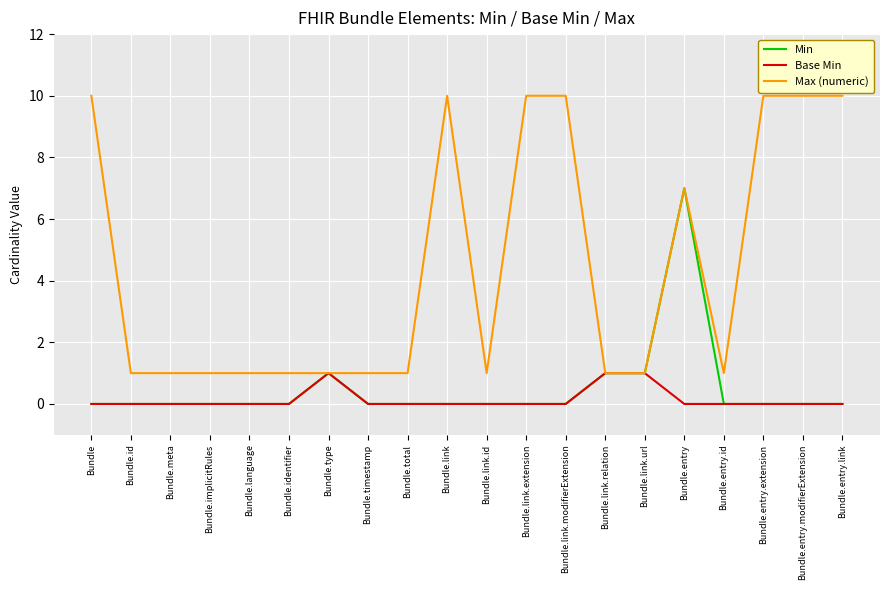

Reading left to right, list all the values displayed in this chart.

Min: Bundle=0	Bundle.id=0	Bundle.meta=0	Bundle.implicitRules=0	Bundle.language=0	Bundle.identifier=0	Bundle.type=1	Bundle.timestamp=0	Bundle.total=0	Bundle.link=0	Bundle.link.id=0	Bundle.link.extension=0	Bundle.link.modifierExtension=0	Bundle.link.relation=1	Bundle.link.url=1	Bundle.entry=7	Bundle.entry.id=0	Bundle.entry.extension=0	Bundle.entry.modifierExtension=0	Bundle.entry.link=0
Base Min: Bundle=0	Bundle.id=0	Bundle.meta=0	Bundle.implicitRules=0	Bundle.language=0	Bundle.identifier=0	Bundle.type=1	Bundle.timestamp=0	Bundle.total=0	Bundle.link=0	Bundle.link.id=0	Bundle.link.extension=0	Bundle.link.modifierExtension=0	Bundle.link.relation=1	Bundle.link.url=1	Bundle.entry=0	Bundle.entry.id=0	Bundle.entry.extension=0	Bundle.entry.modifierExtension=0	Bundle.entry.link=0
Max (numeric): Bundle=10	Bundle.id=1	Bundle.meta=1	Bundle.implicitRules=1	Bundle.language=1	Bundle.identifier=1	Bundle.type=1	Bundle.timestamp=1	Bundle.total=1	Bundle.link=10	Bundle.link.id=1	Bundle.link.extension=10	Bundle.link.modifierExtension=10	Bundle.link.relation=1	Bundle.link.url=1	Bundle.entry=7	Bundle.entry.id=1	Bundle.entry.extension=10	Bundle.entry.modifierExtension=10	Bundle.entry.link=10